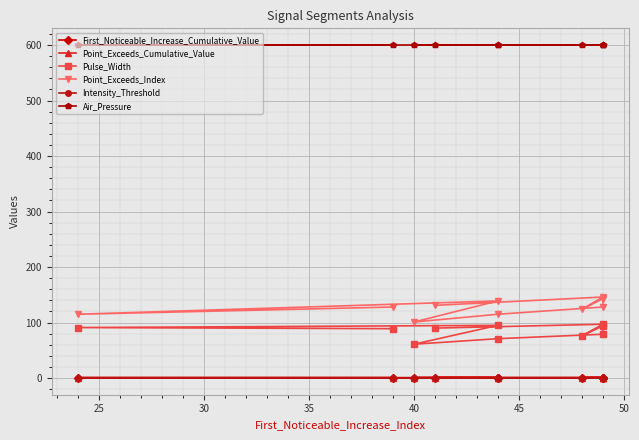

Reading left to right, list all the values displayed in this chart.

First_Noticeable_Increase_Cumulative_Value: 0.1	0.0	0.0	0.0	0.1	0.0	0.1	0.0	0.0	0.0
Point_Exceeds_Cumulative_Value: 0.9	0.9	0.9	0.9	0.9	0.9	0.9	0.9	0.9	0.9
Pulse_Width: 90.0	97.0	76.0	94.0	79.0	71.0	61.0	95.0	91.0	89.0
Point_Exceeds_Index: 131.0	146.0	124.0	143.0	128.0	115.0	101.0	139.0	115.0	128.0
Intensity_Threshold: 0.9	0.9	0.9	0.9	0.9	0.9	0.9	0.9	0.9	0.9
Air_Pressure: 600.0	600.0	600.0	600.0	600.0	600.0	600.0	600.0	600.0	600.0